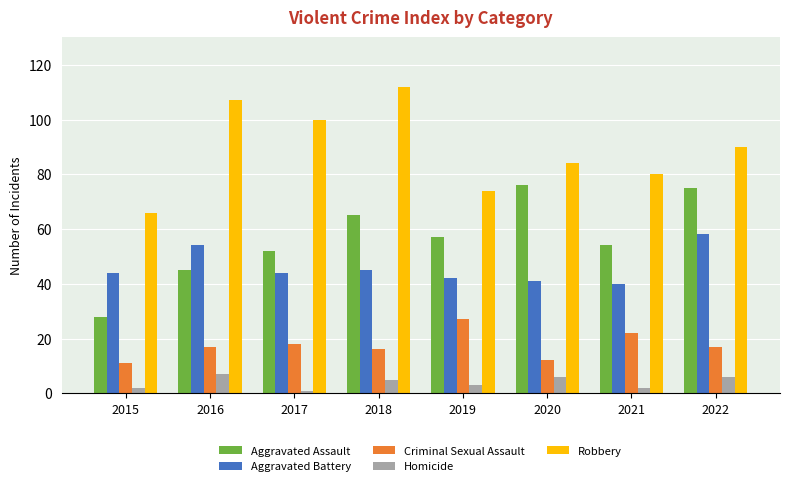

Which category has the highest value in the Criminal Sexual Assault series?

2019